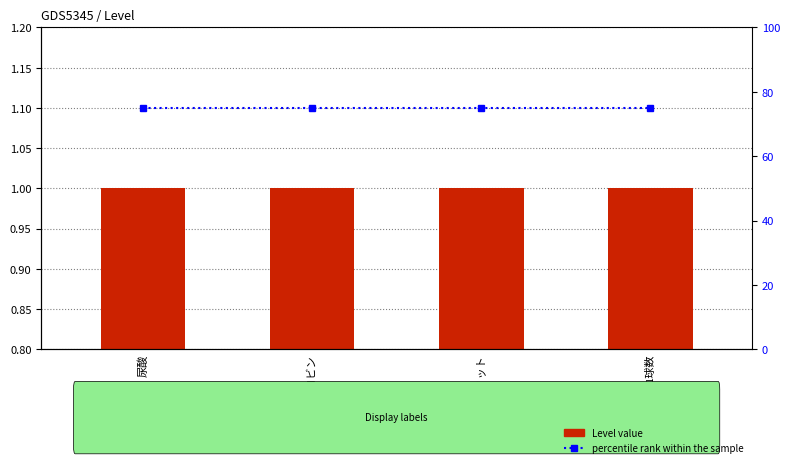

Rank the series by their average value, from lowest to highest.

Level value, percentile rank within the sample